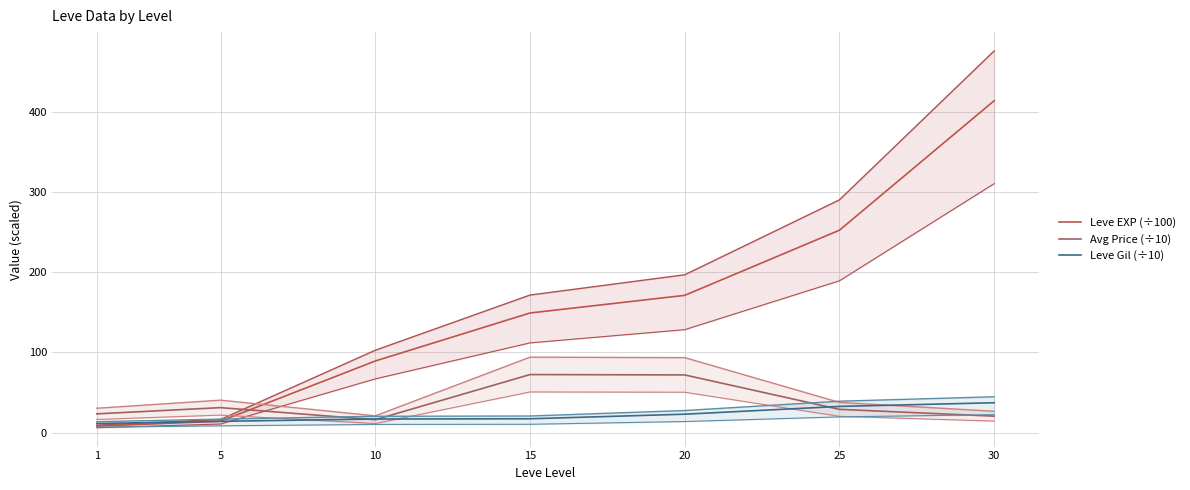

What is the value of the Leve EXP (÷100) point at the 1st from the left?

8.0